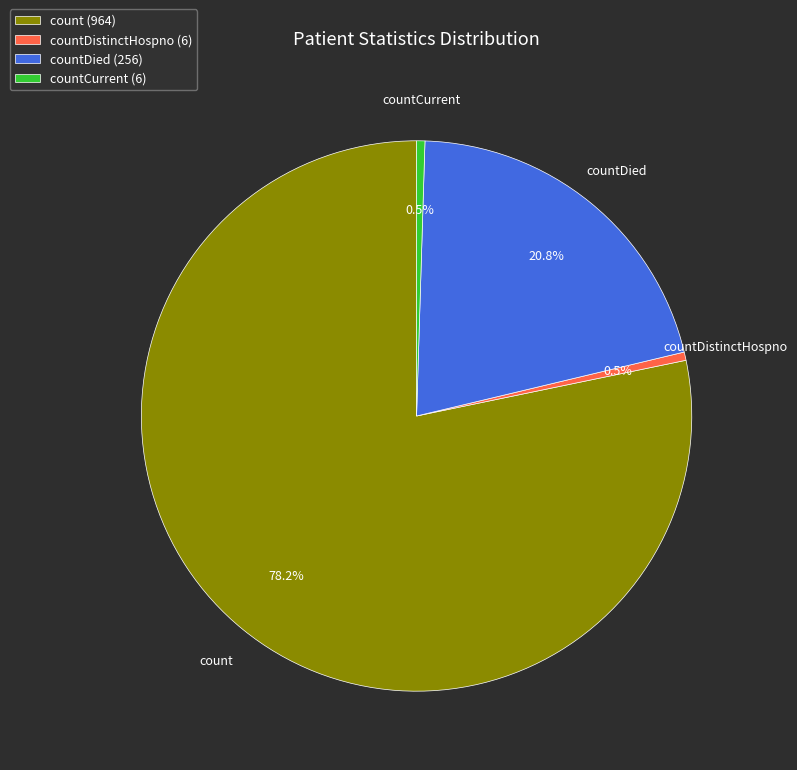

To the nearest percent, what is the average slice percentage?

25%